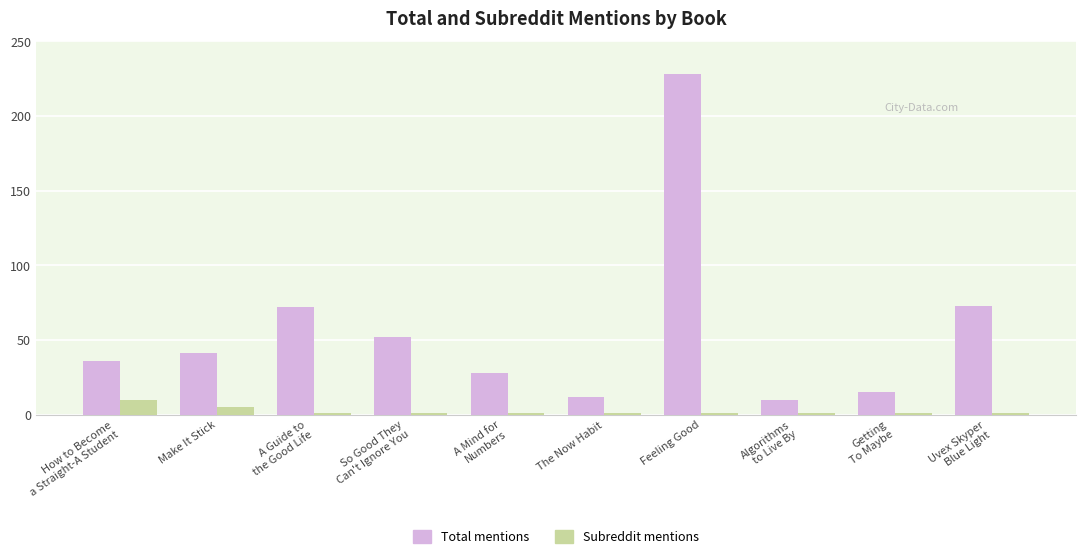

Count the Subreddit mentions values in the range 1 to 2.

8